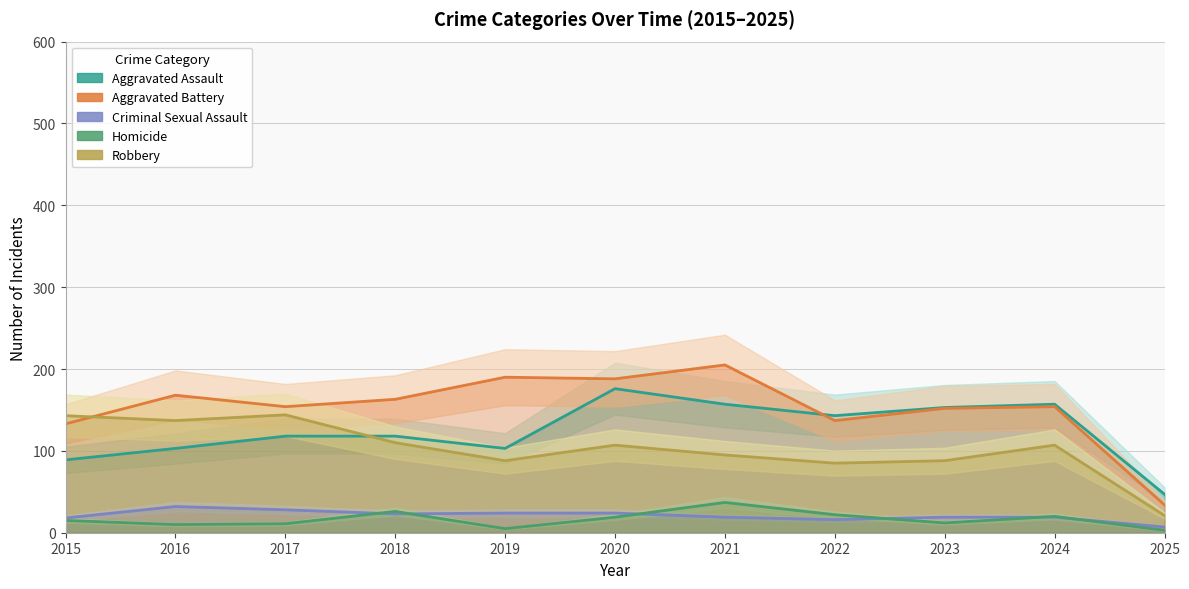

What is the difference between the second highest and second lowest values in the Homicide series?

21